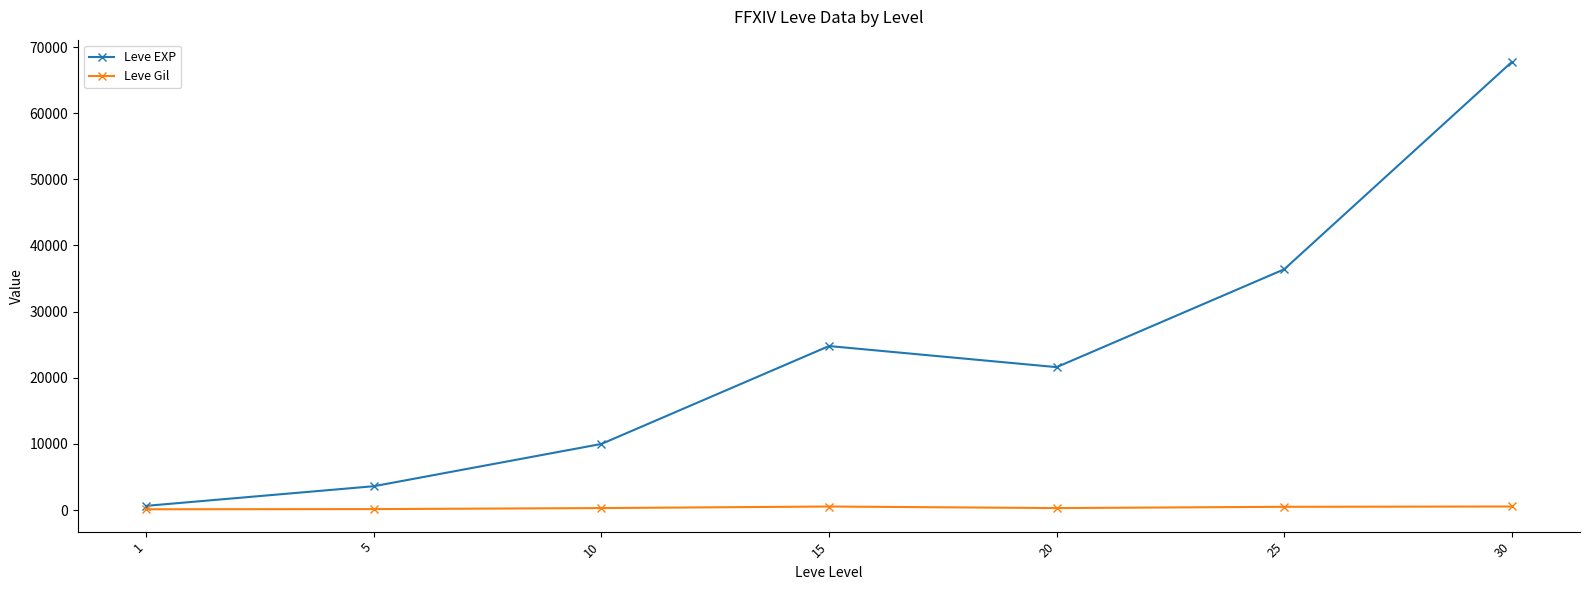

Which series changed the most between 10 and 15?

Leve EXP